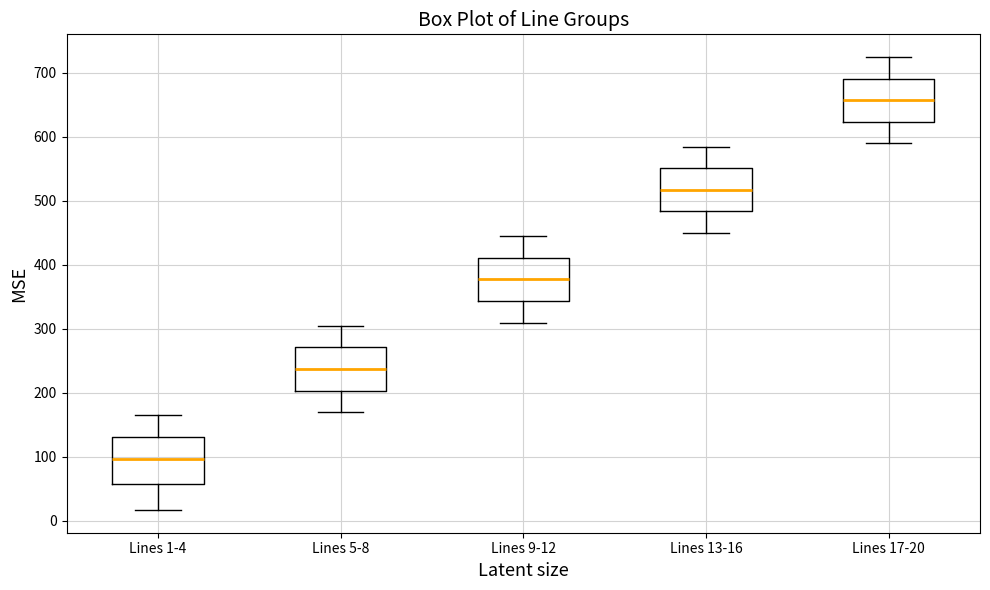

Where is the lower edge of the box for Lines 5-8 on the y-axis? The values are not printed on the chart, so give them approximately, as read against the axis.

200